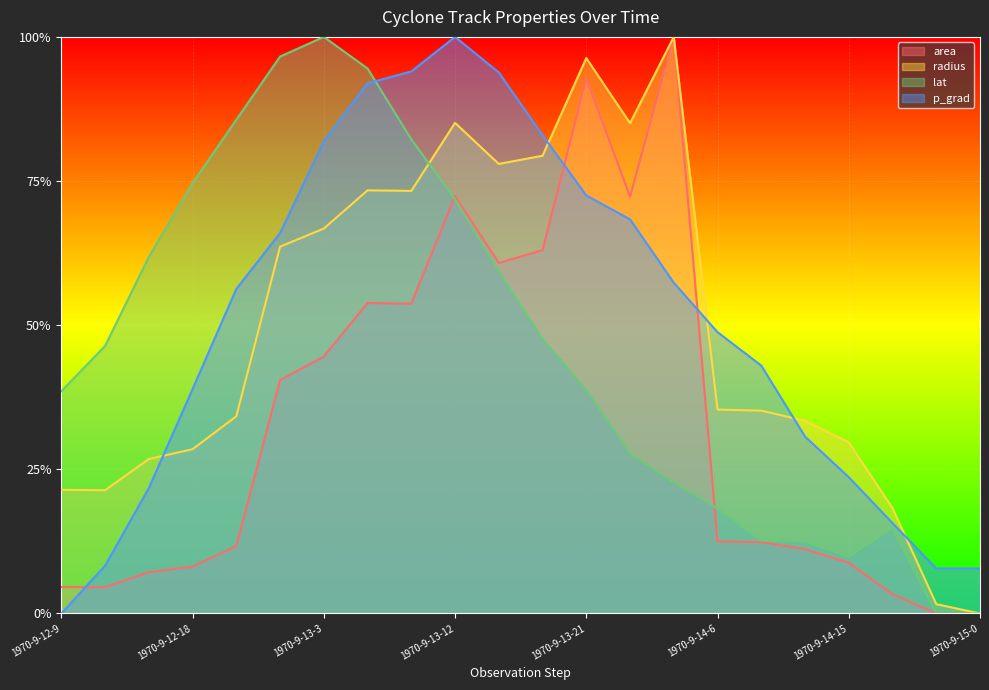

How many positive values does the radius series have?

21